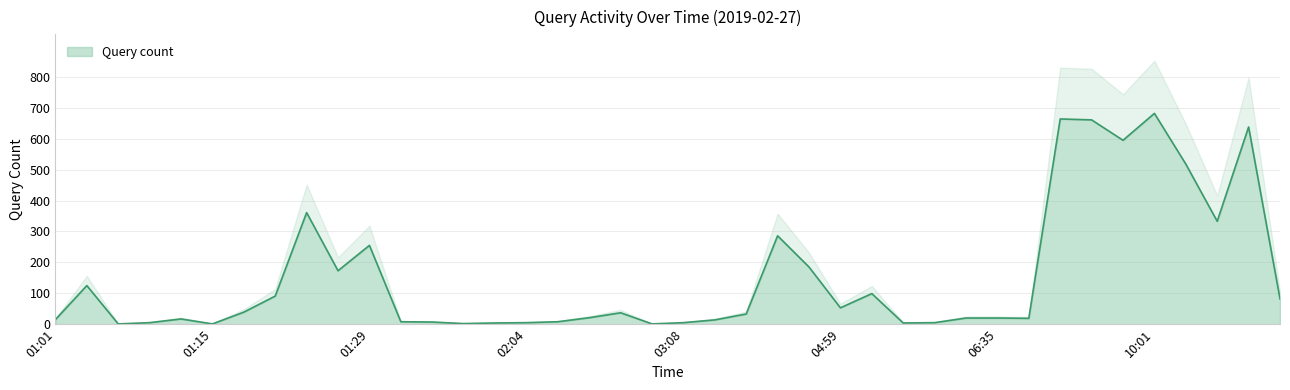

What is the difference between the second highest and minimum values?

663